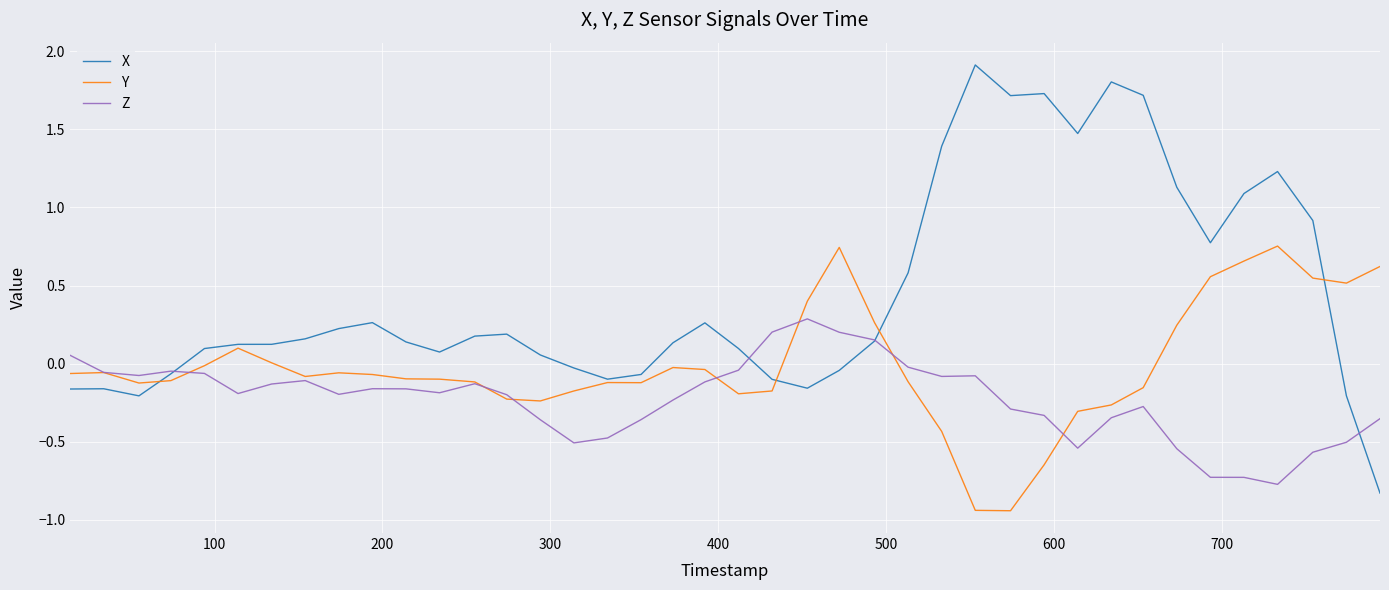

Which series has the largest total across all categories?

X